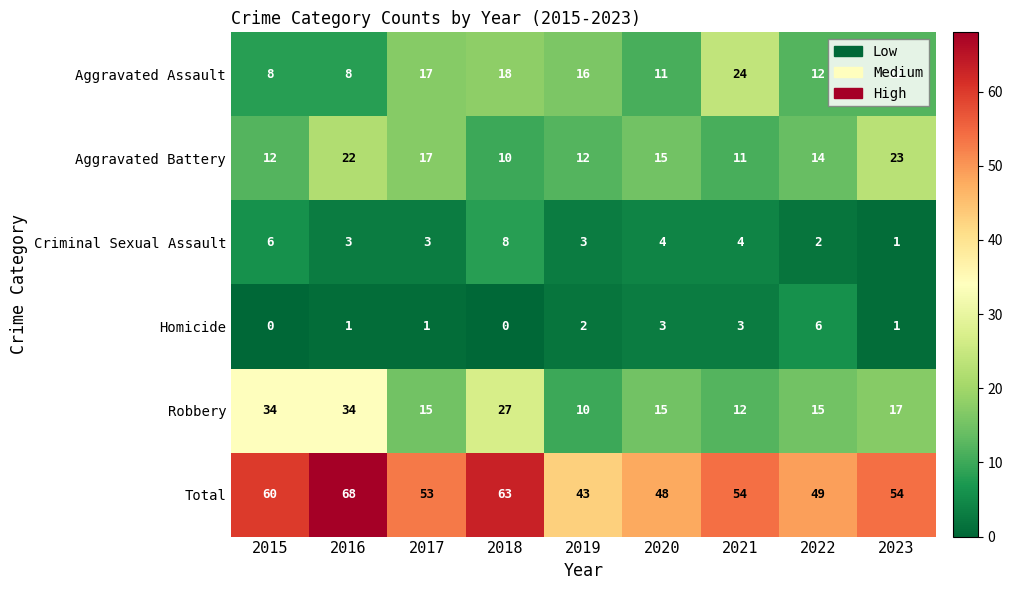

Between 2018 and 2020, which series saw the biggest shift?

Total